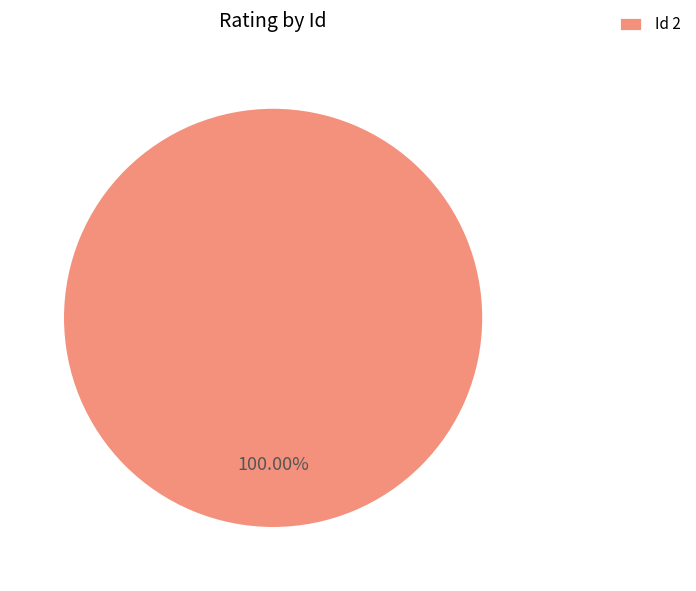

Count the number of slices in the pie.

1